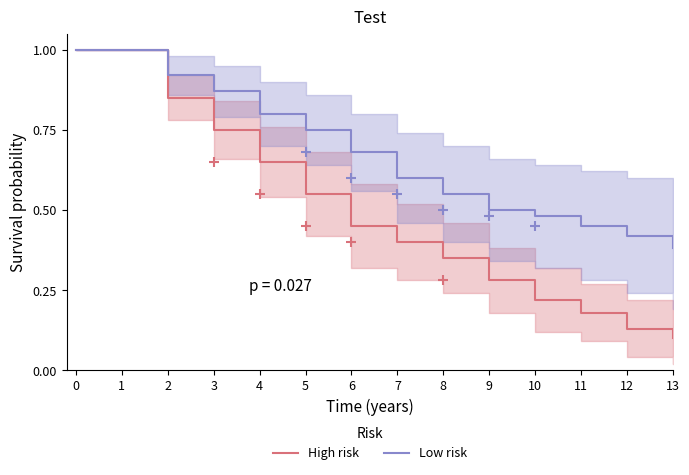

Which series reaches the minimum Y coordinate?

High risk